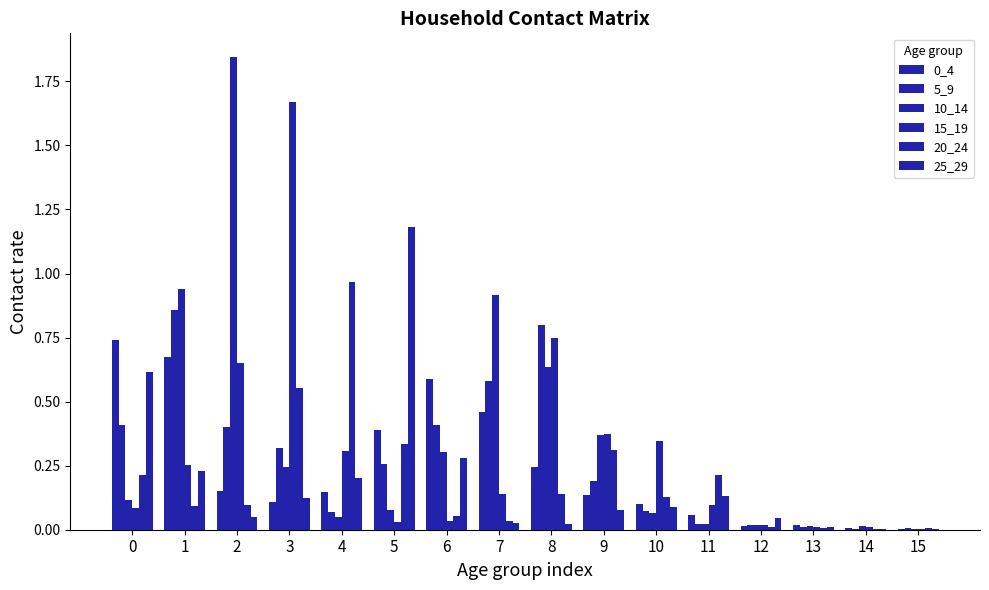

What is the difference between the maximum and second lowest values in the 10_14 series?

1.8